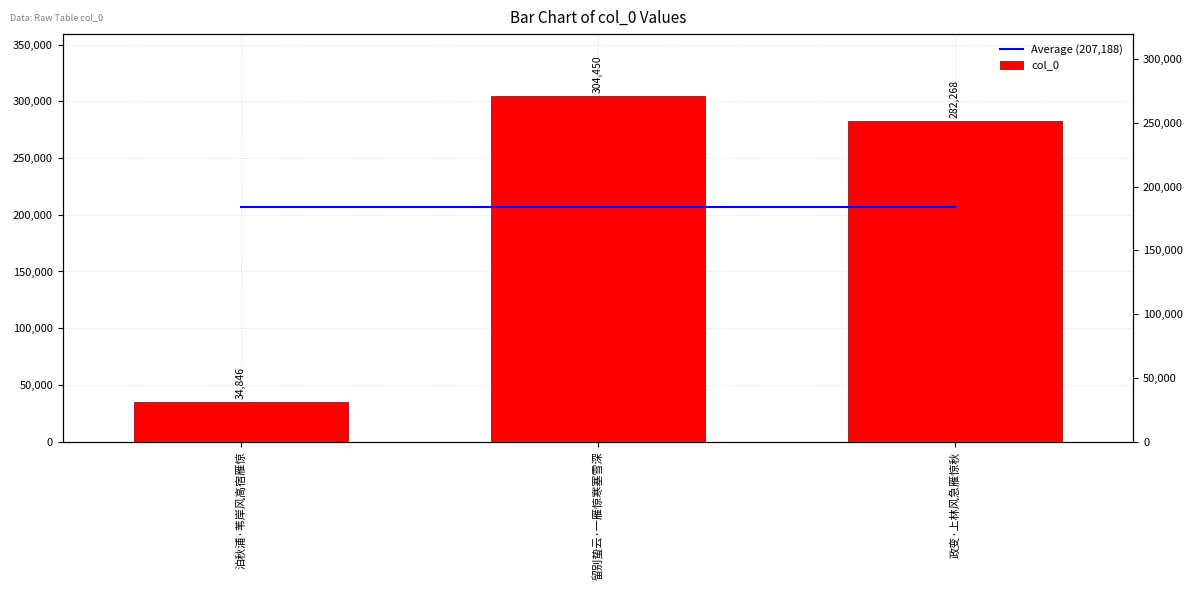

Reading left to right, transcribe all the data shown in this chart.

Average (207,188): 泊秋浦·苇岸风高宿雁惊=207188	留别蛰云·一雁惊寒塞雪深=207188	政变·上林风急雁惊秋=207188
col_0: 泊秋浦·苇岸风高宿雁惊=34846	留别蛰云·一雁惊寒塞雪深=304450	政变·上林风急雁惊秋=282268